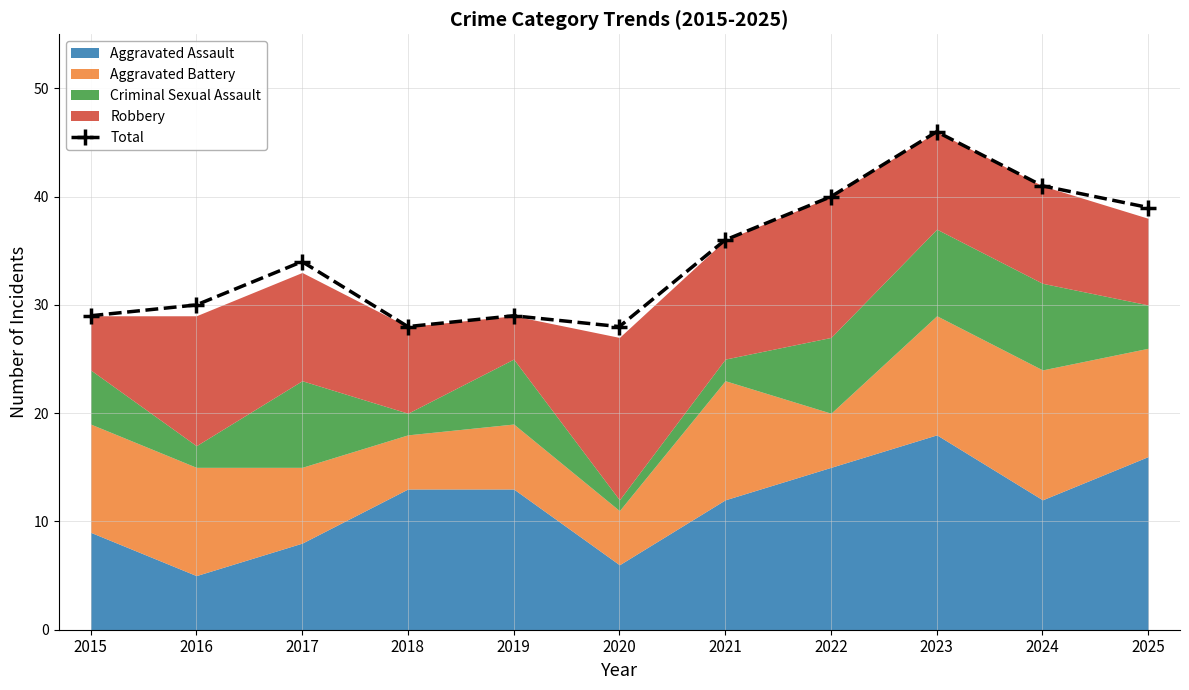

The chart shows a value of 16 at 2016. True or false?

False